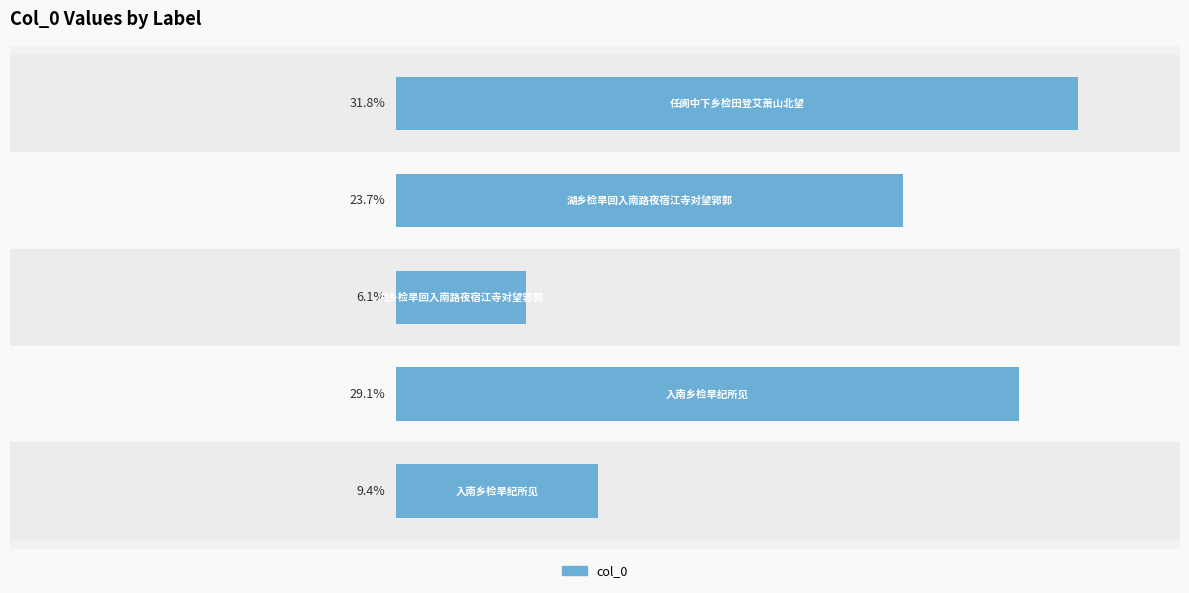

Does the chart contain any negative values?

No